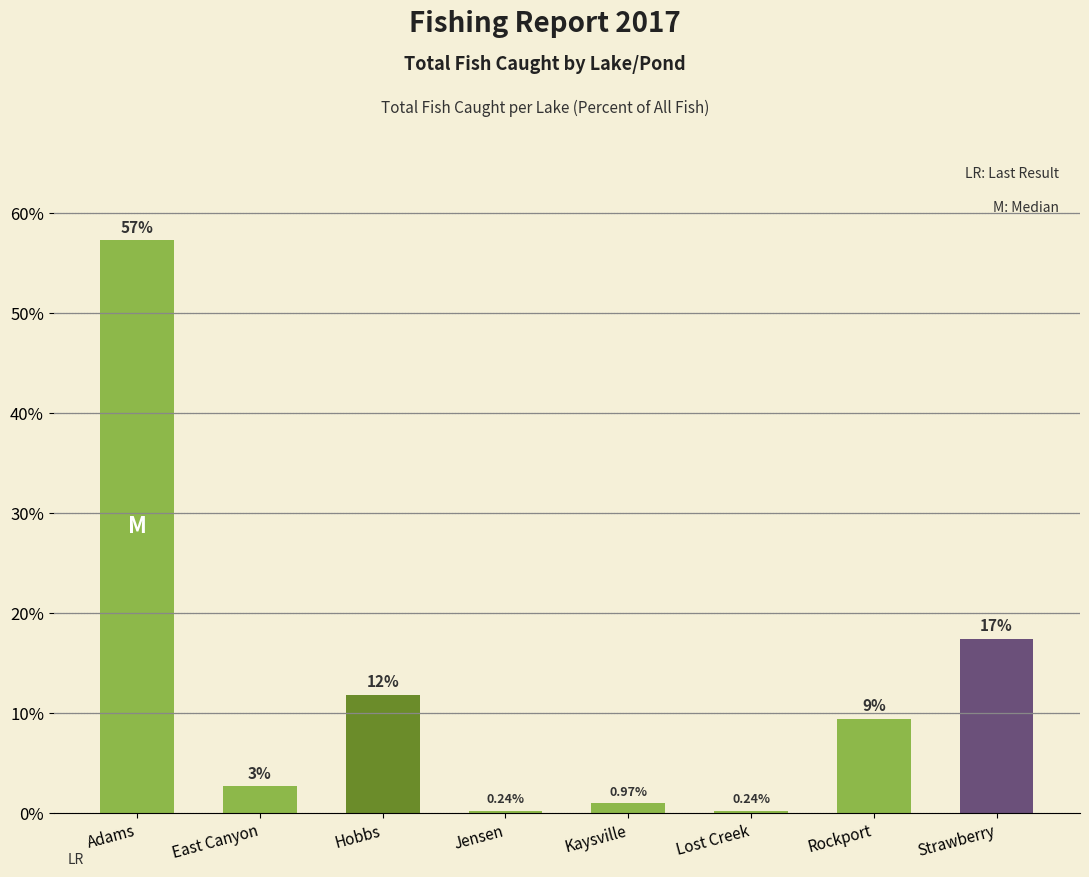

What is the difference between the maximum and minimum values?

57.0